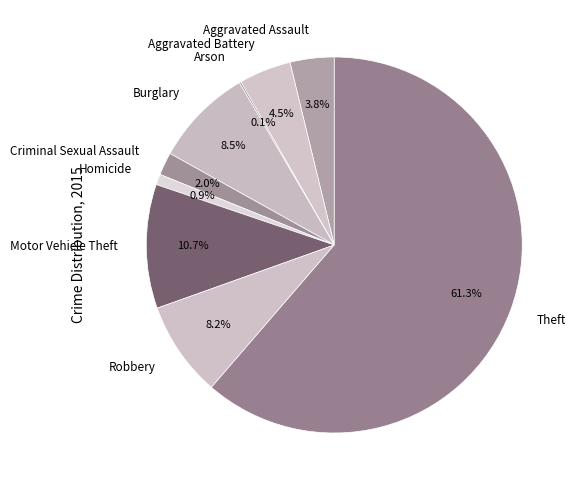

Which slice is the largest?

Theft